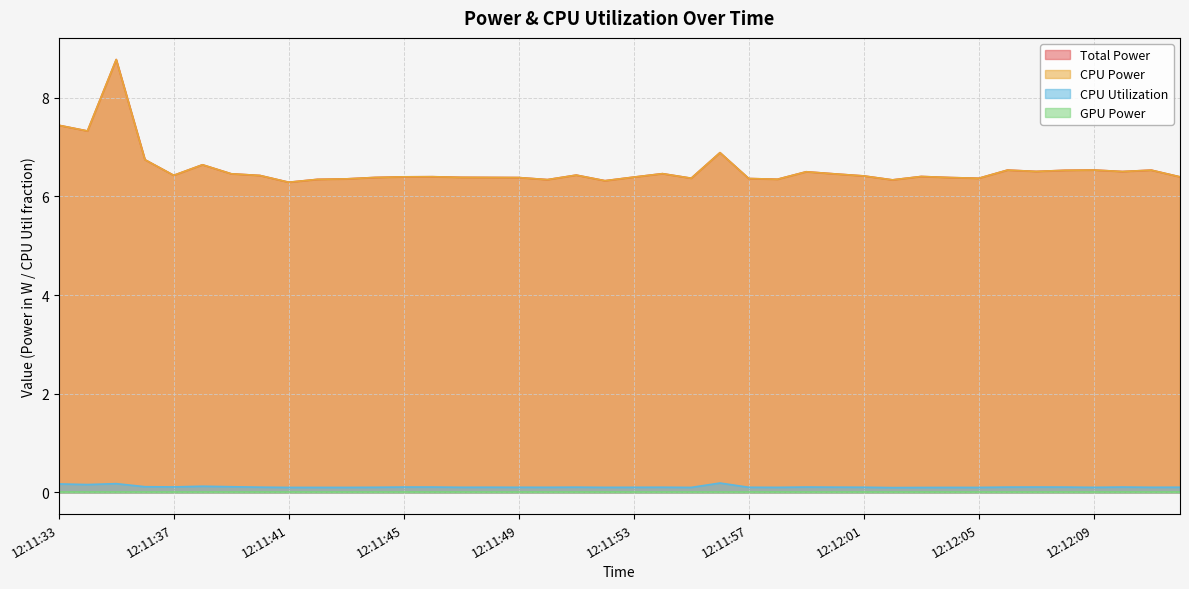

Is the value of Total Power at 12:11:45 greater than the value of CPU Power at 12:12:04?

Yes